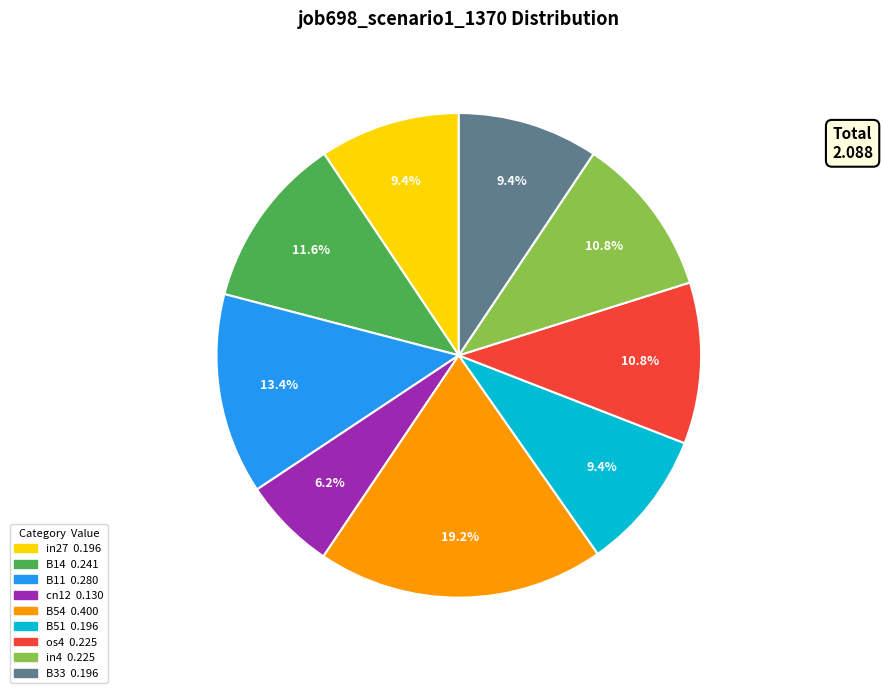

How many segments does this pie chart have?

9